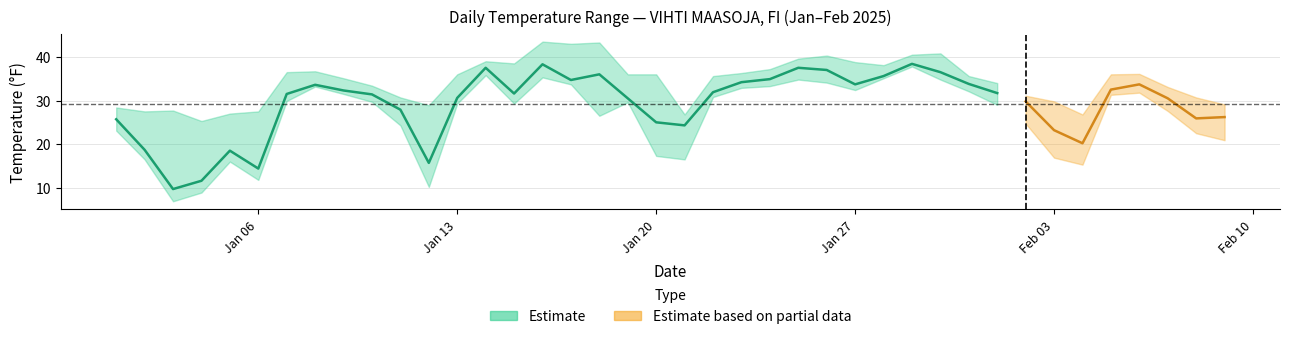

What is the label of the 35th point from the right?

2025-01-06